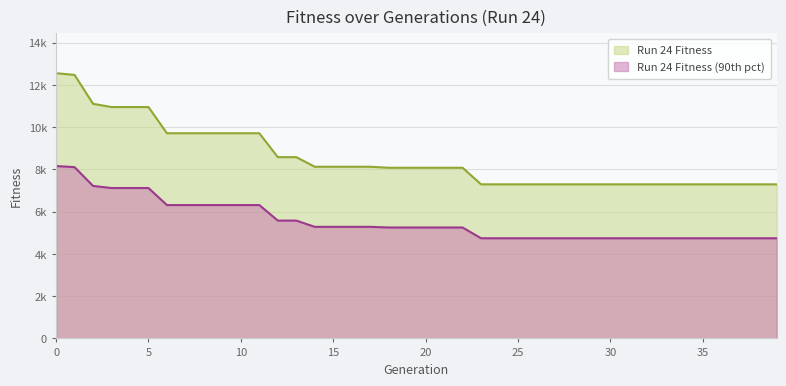

What is the ratio of the value at 33 to the value at 11?

0.8